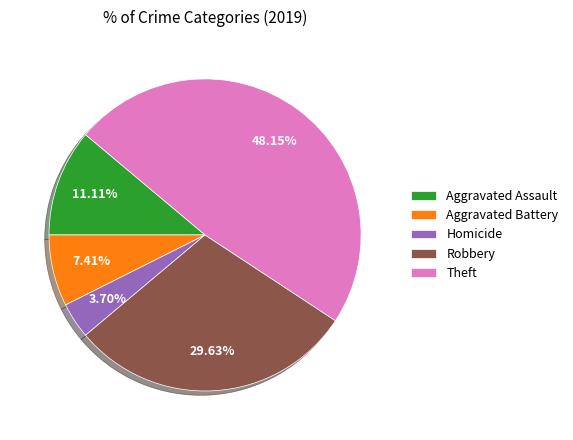

Does Theft represent more than half of the total?

No